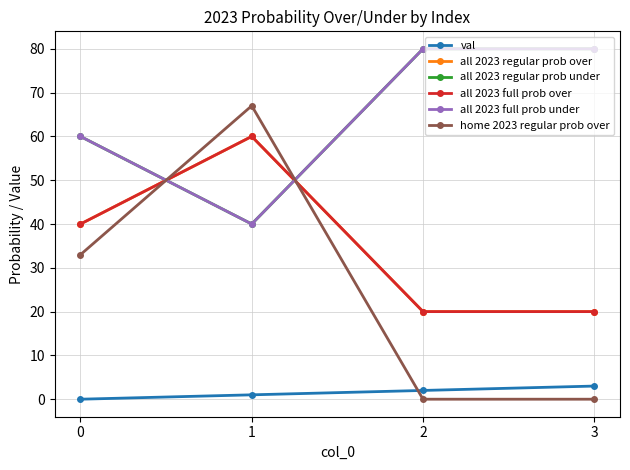

Reading right to left, extract all data points from this chart.

val: 3=3	2=2	1=1	0=0
all 2023 regular prob over: 3=20	2=20	1=60	0=40
all 2023 regular prob under: 3=80	2=80	1=40	0=60
all 2023 full prob over: 3=20	2=20	1=60	0=40
all 2023 full prob under: 3=80	2=80	1=40	0=60
home 2023 regular prob over: 3=0	2=0	1=67	0=33